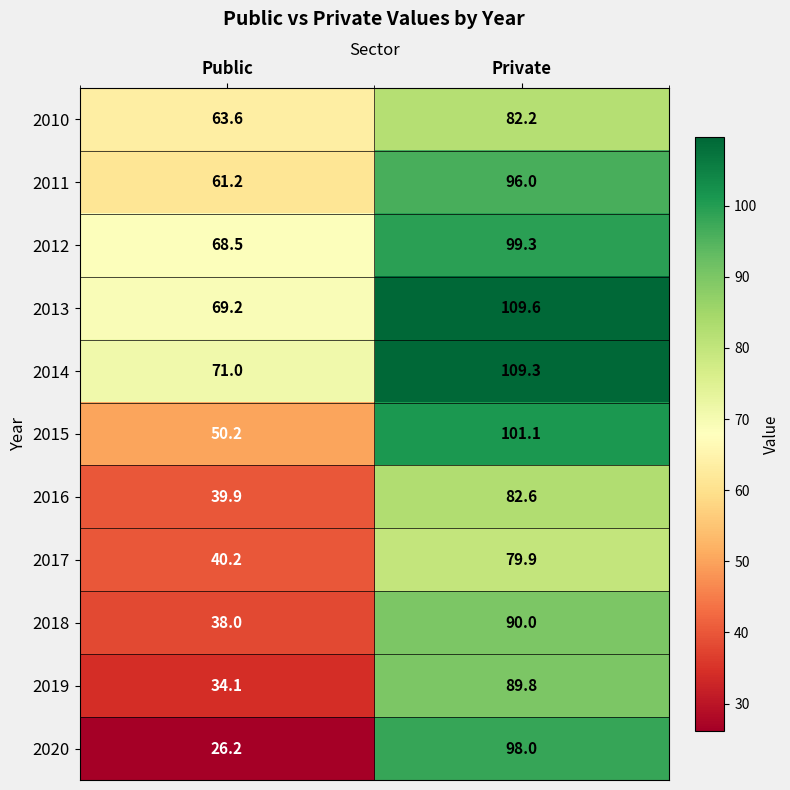

At Public, list the series in order from smallest to largest.

2020, 2019, 2018, 2016, 2017, 2015, 2011, 2010, 2012, 2013, 2014